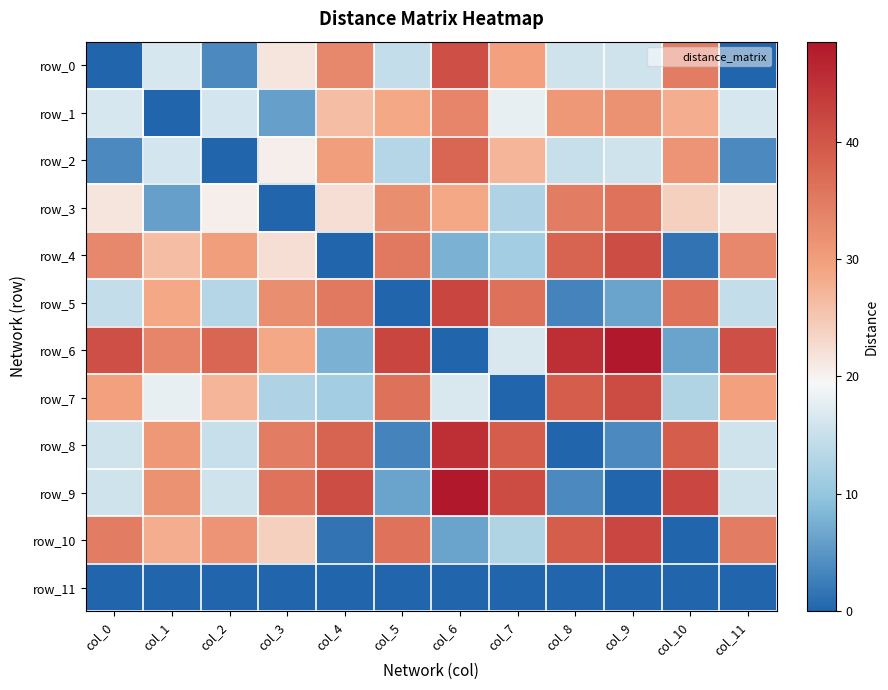

What is the difference between the highest and lowest values at col_7?

41.4